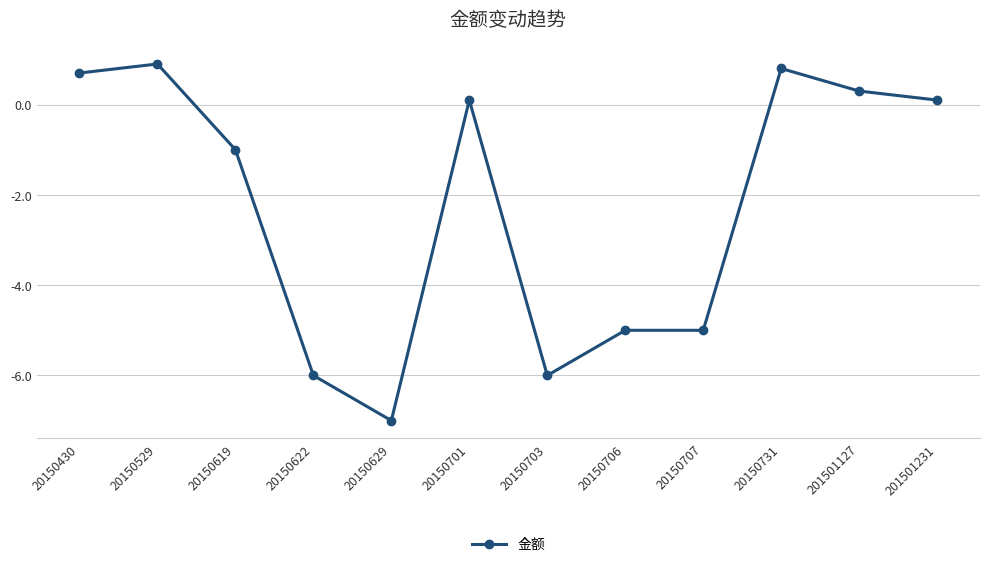

What is the change in value from 20150701 to 201501127?

+0.2